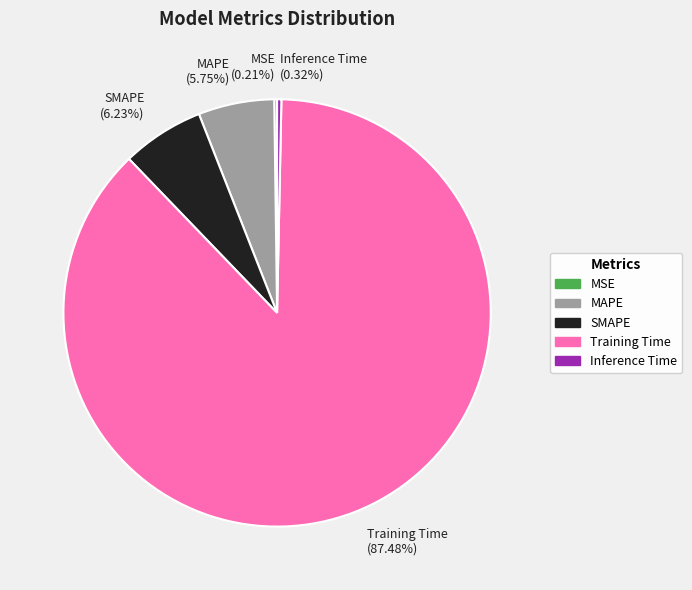

To the nearest percent, what is the average slice percentage?

20%